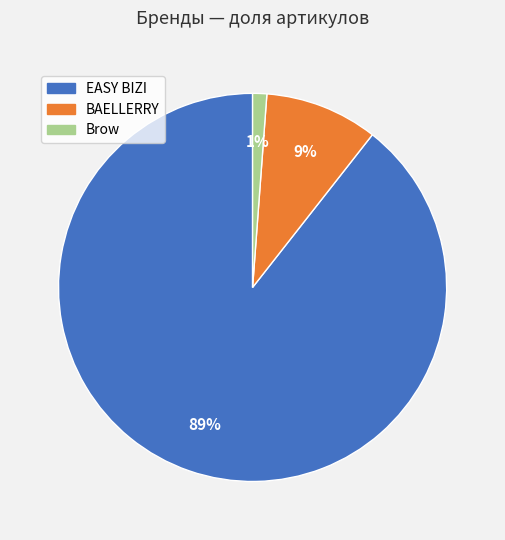

To the nearest percent, what portion does Brow represent?

1%